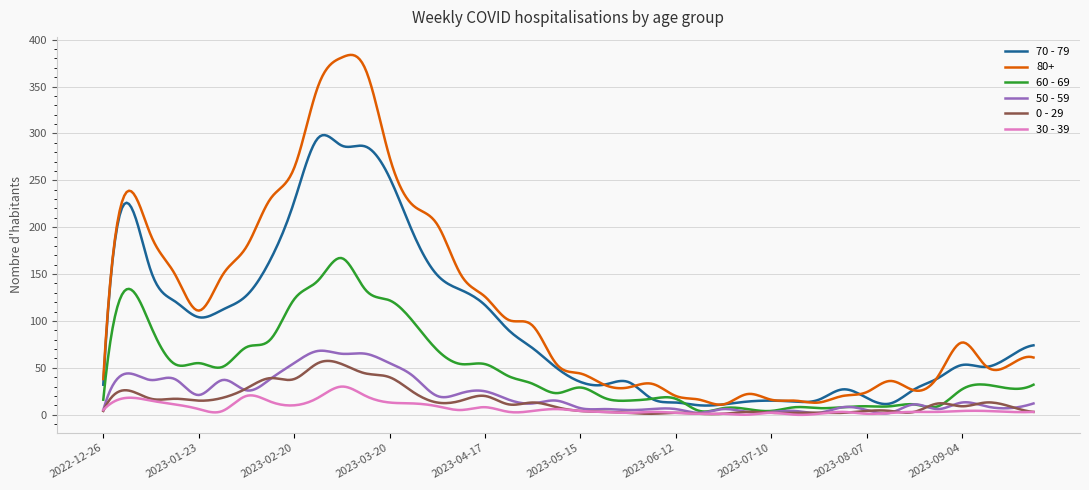

Which series has the largest total across all categories?

80+